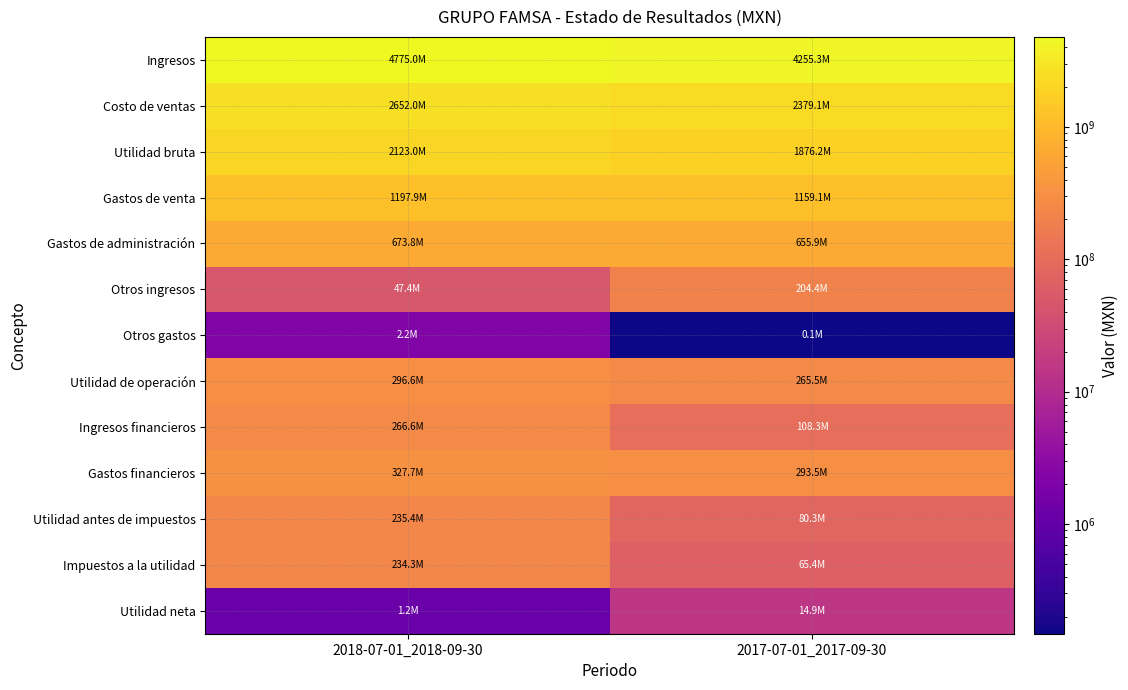

Between 2017-07-01_2017-09-30 and 2018-07-01_2018-09-30, which is larger?

2018-07-01_2018-09-30